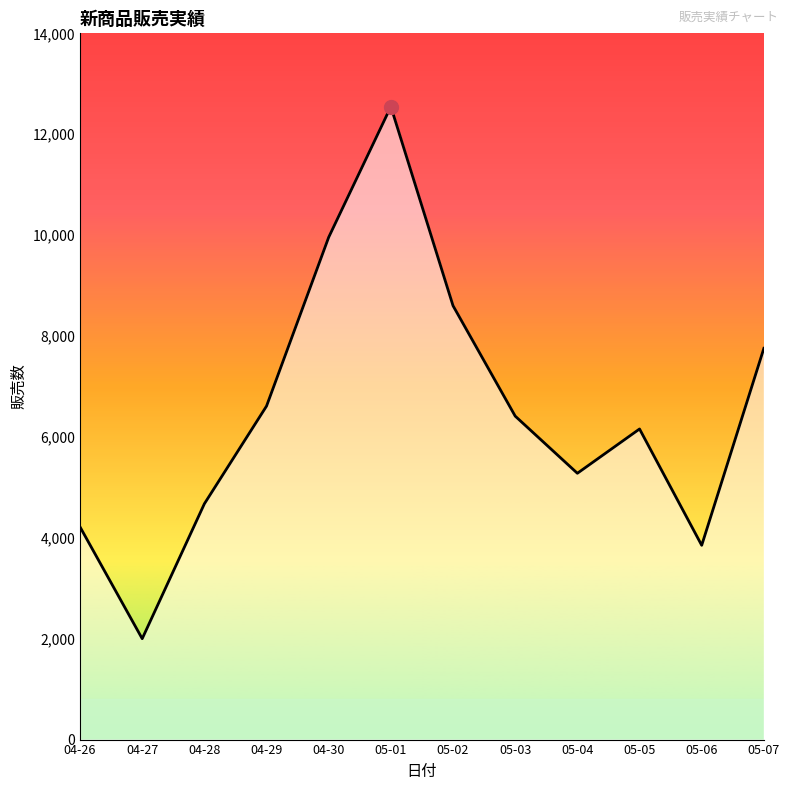

What is the smallest value displayed?

2000